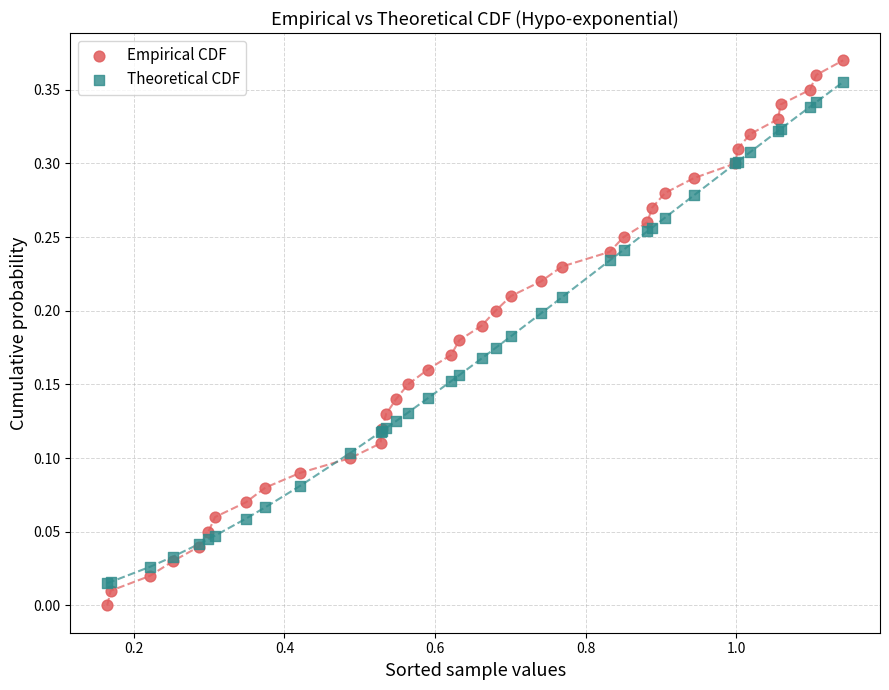

What is the X range (max minus min) for the scatter plot?

1.0